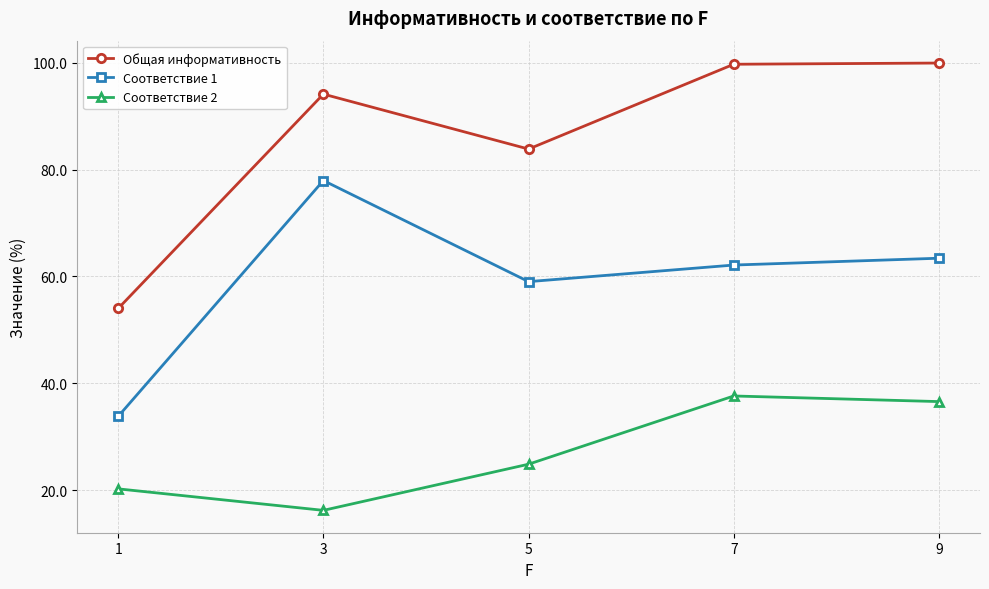

Where is the first local maximum for Соответствие 1?

3